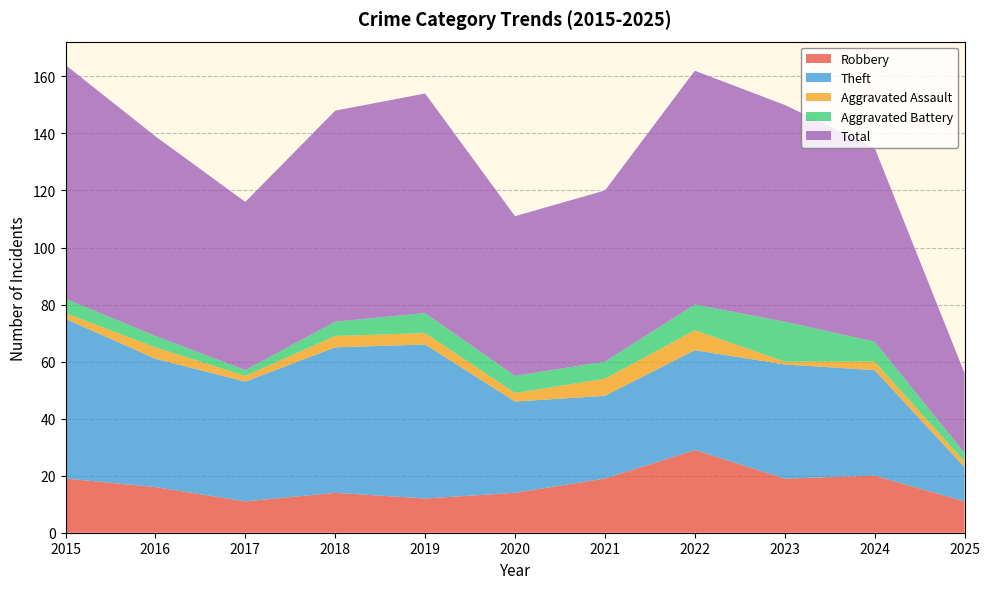

Reading right to left, what are all the values shown in this chart?

Robbery: 11	20	19	29	19	14	12	14	11	16	19
Theft: 12	37	40	35	29	32	54	51	42	45	56
Aggravated Assault: 2	3	1	7	6	3	4	4	2	4	2
Aggravated Battery: 3	7	14	9	6	6	7	5	2	4	5
Total: 28	68	76	82	60	56	77	74	59	70	82